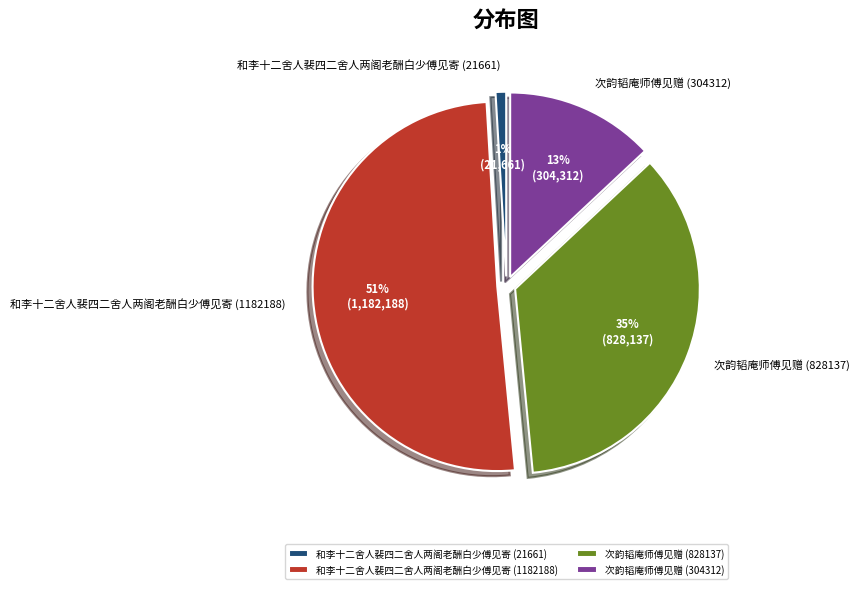

Does 次韵韬庵师傅见赠 (304312) account for over 50% of the chart?

No